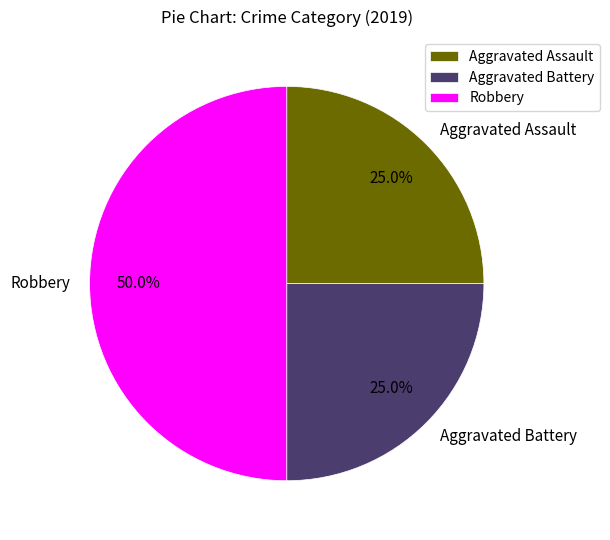

Does Aggravated Assault represent more than half of the total?

No